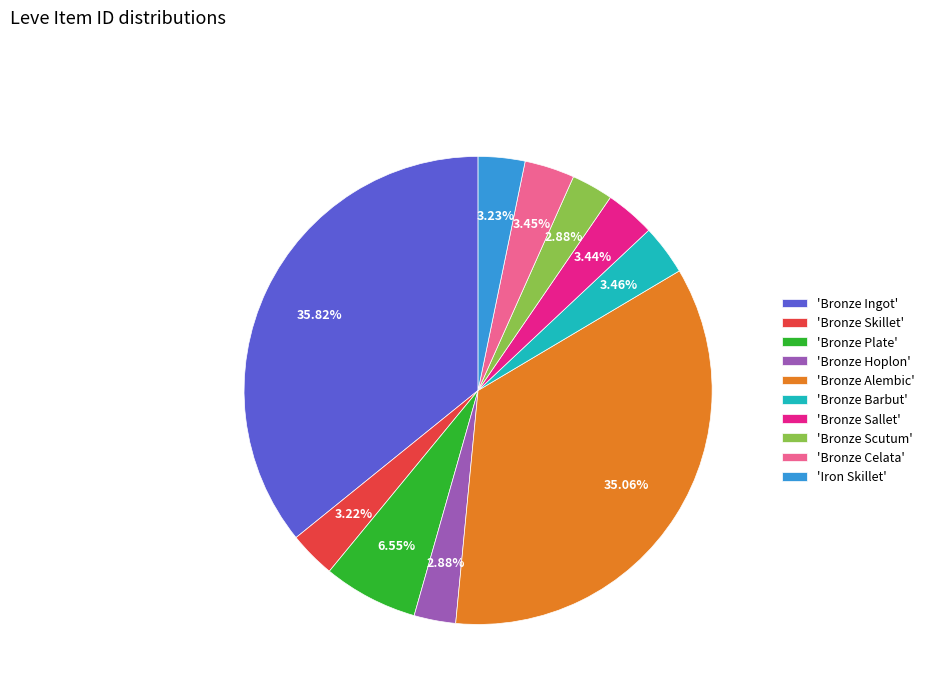

What is the largest slice in the pie chart?

'Bronze Ingot'